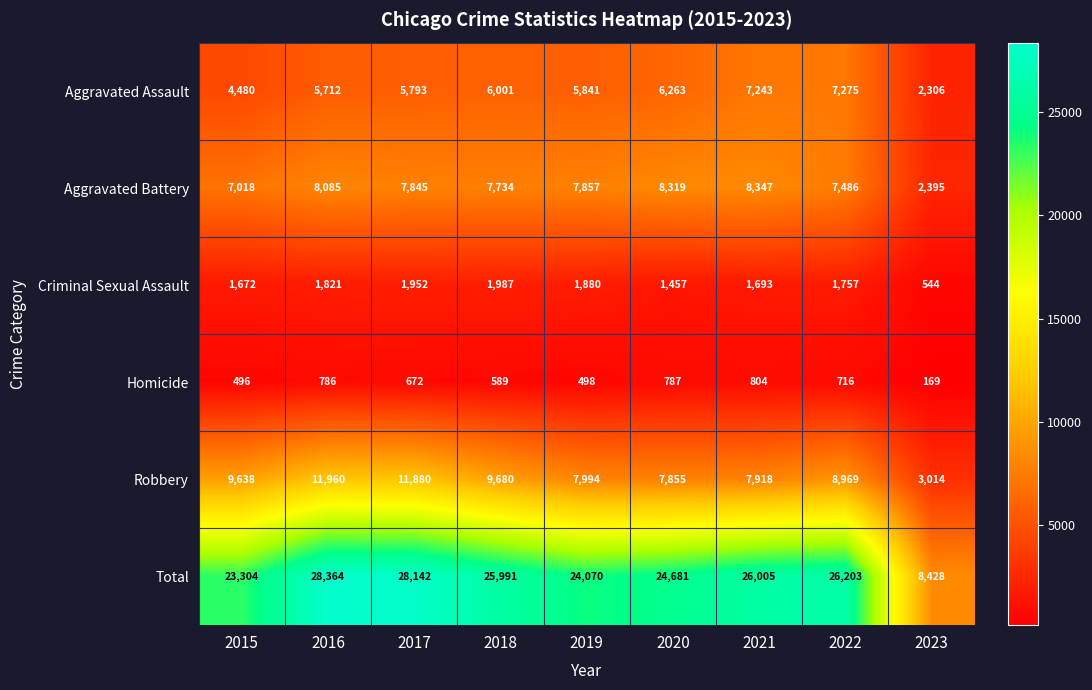

At 2021, list the series in order from largest to smallest.

Total, Aggravated Battery, Robbery, Aggravated Assault, Criminal Sexual Assault, Homicide